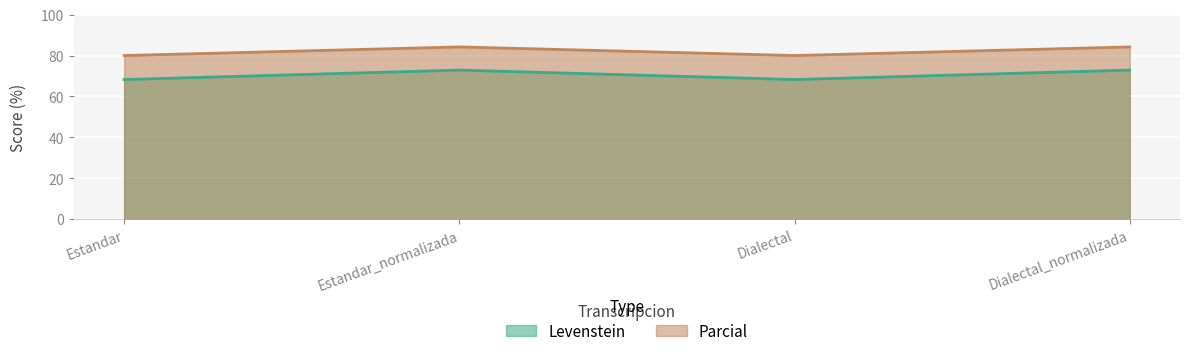

What is the sum of all Levenstein values?

282.3